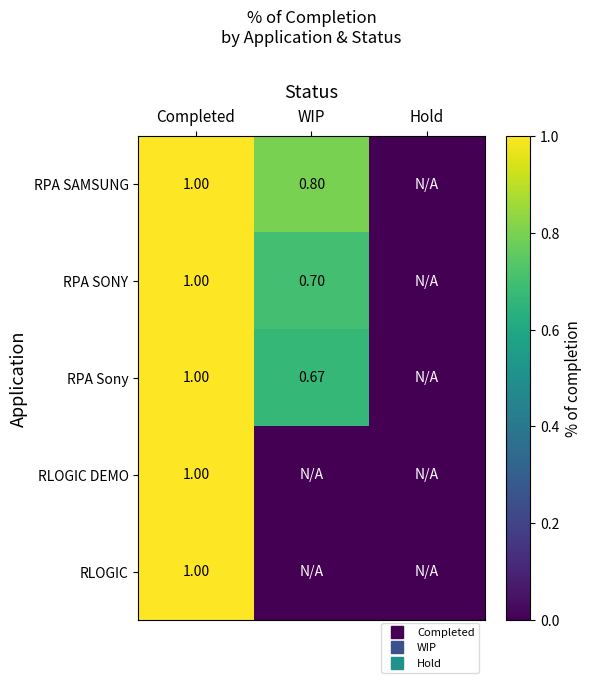

The RPA Sony series shows 1.1 at WIP. True or false?

False